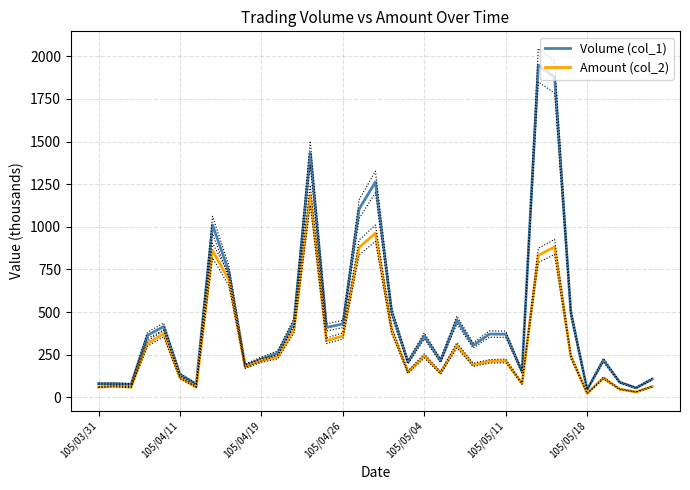

How many data points in Amount (col_2) are less than 215?

17